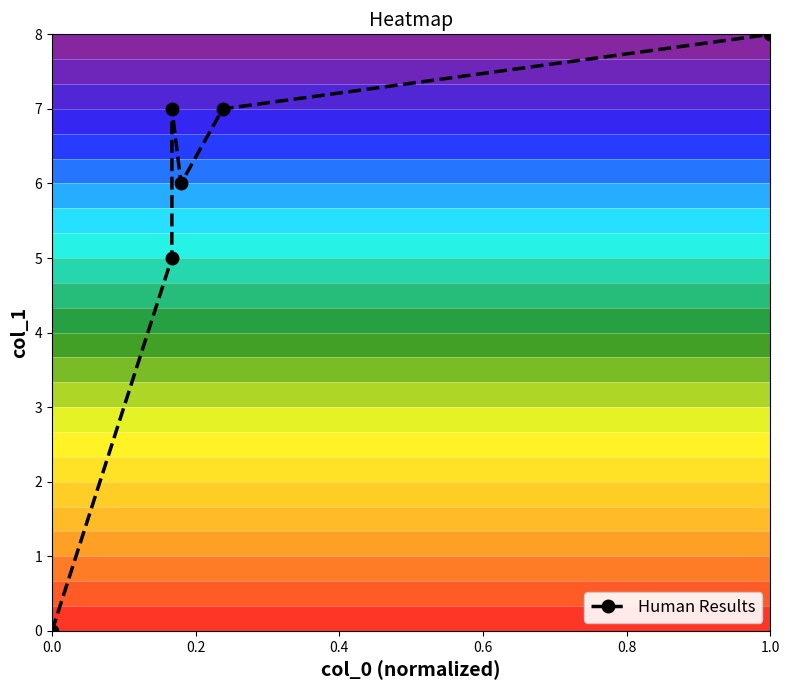

How many values are between 5 and 7?

4